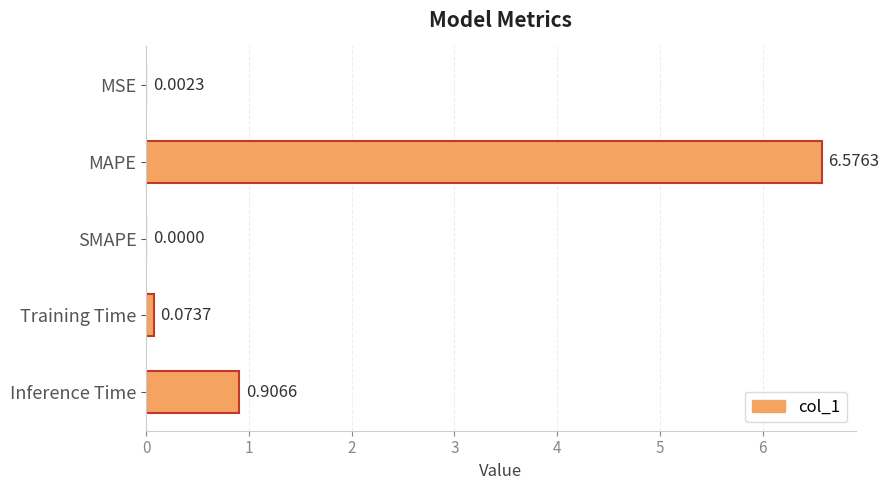

Which label corresponds to the largest value in the chart?

MAPE